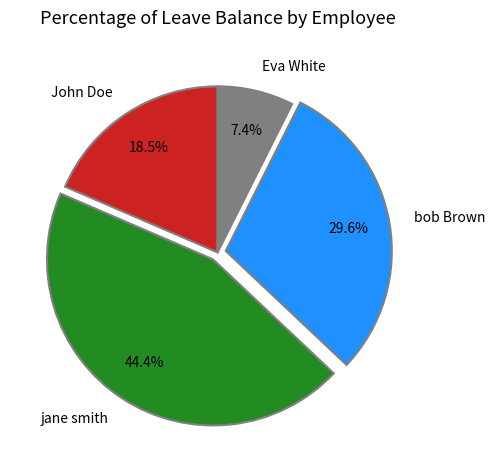

To the nearest percent, what percentage of the pie is Eva White?

7%